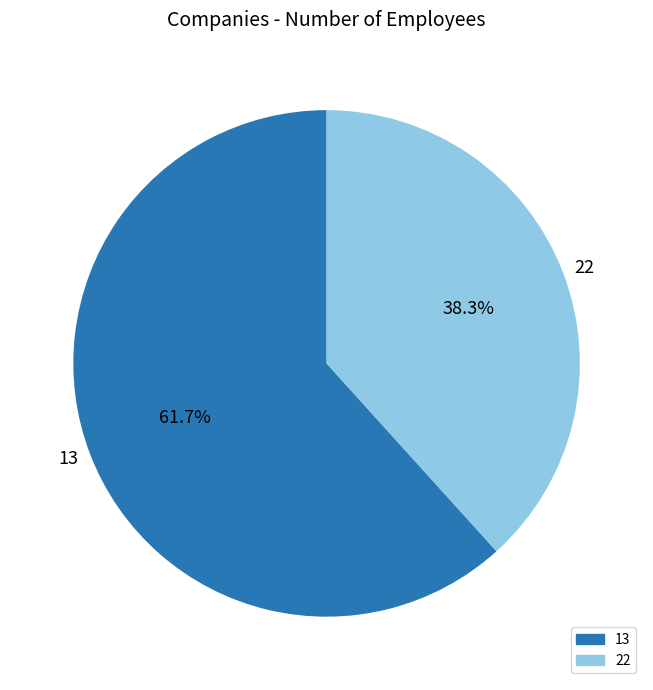

Is it true that 22 is 38% of the pie?

True